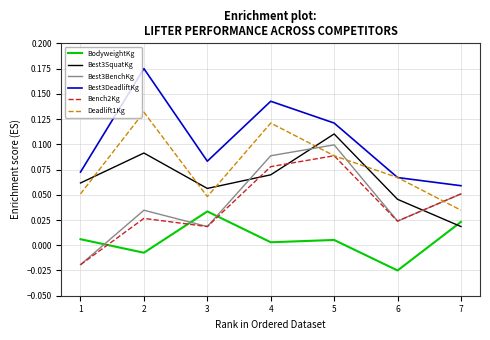

Where do BodyweightKg and Best3BenchKg first cross each other?

1 and 2